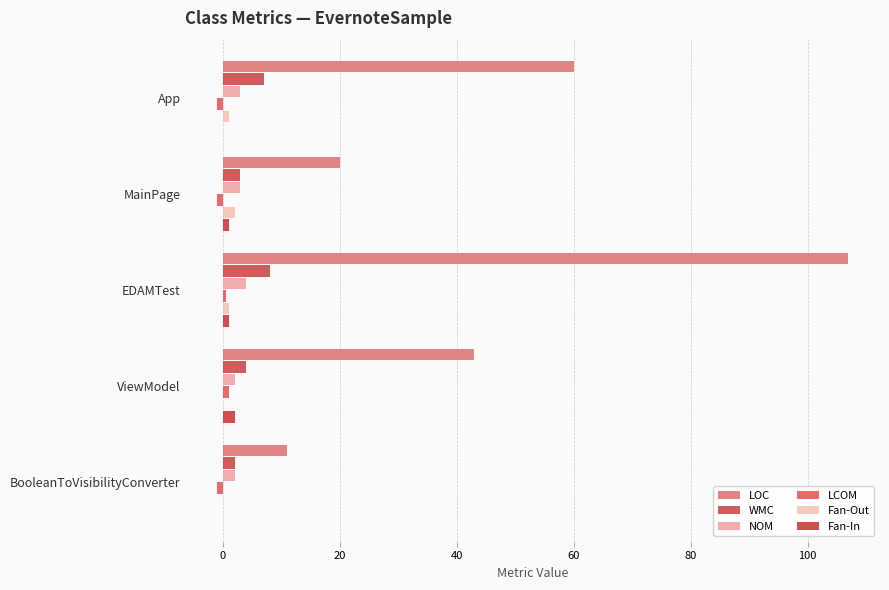

Which series has the widest spread of values?

LOC